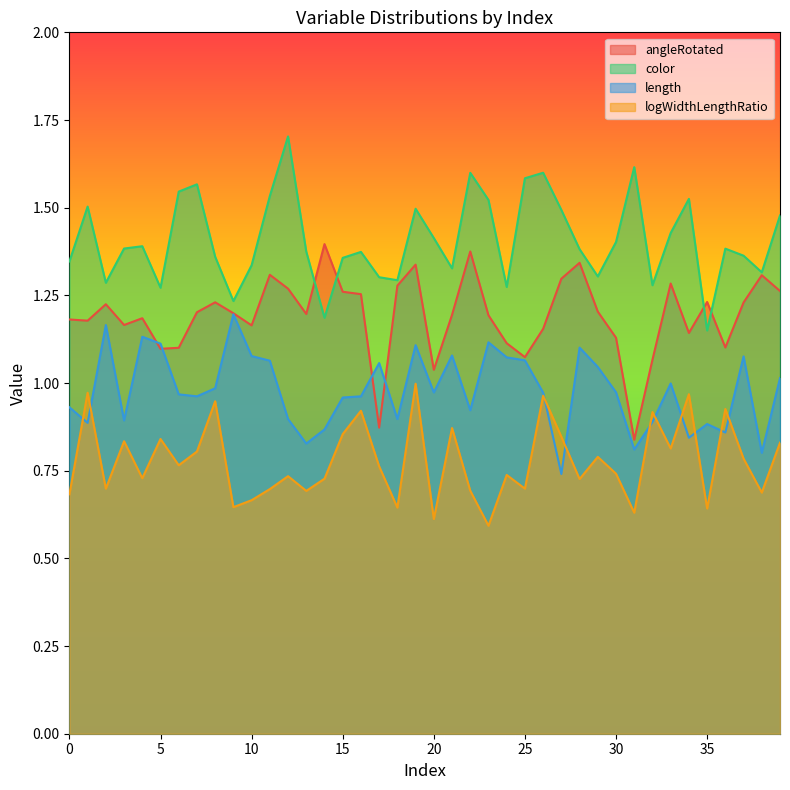

Which series has the widest spread of values?

angleRotated